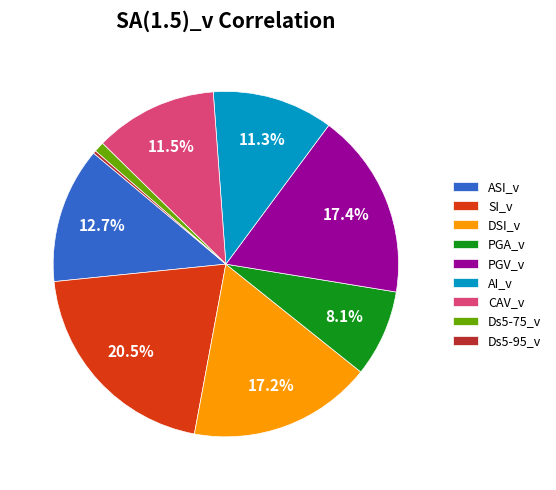

To the nearest percent, what portion does AI_v represent?

11%